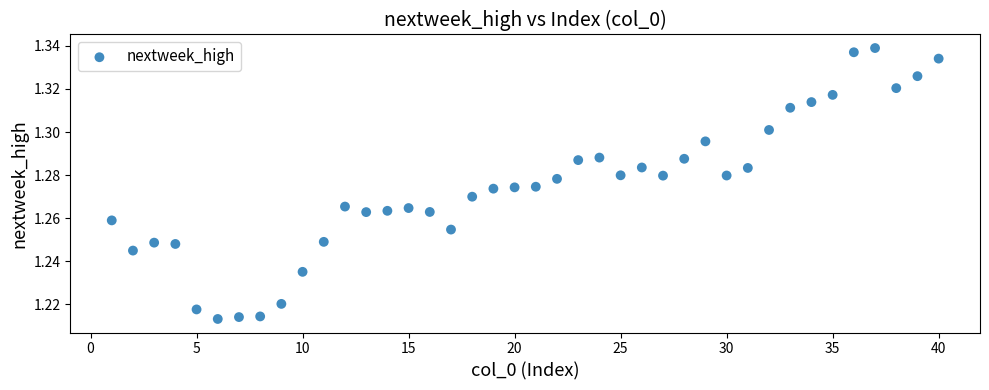

What is the range of X values (max minus min)?

39.0